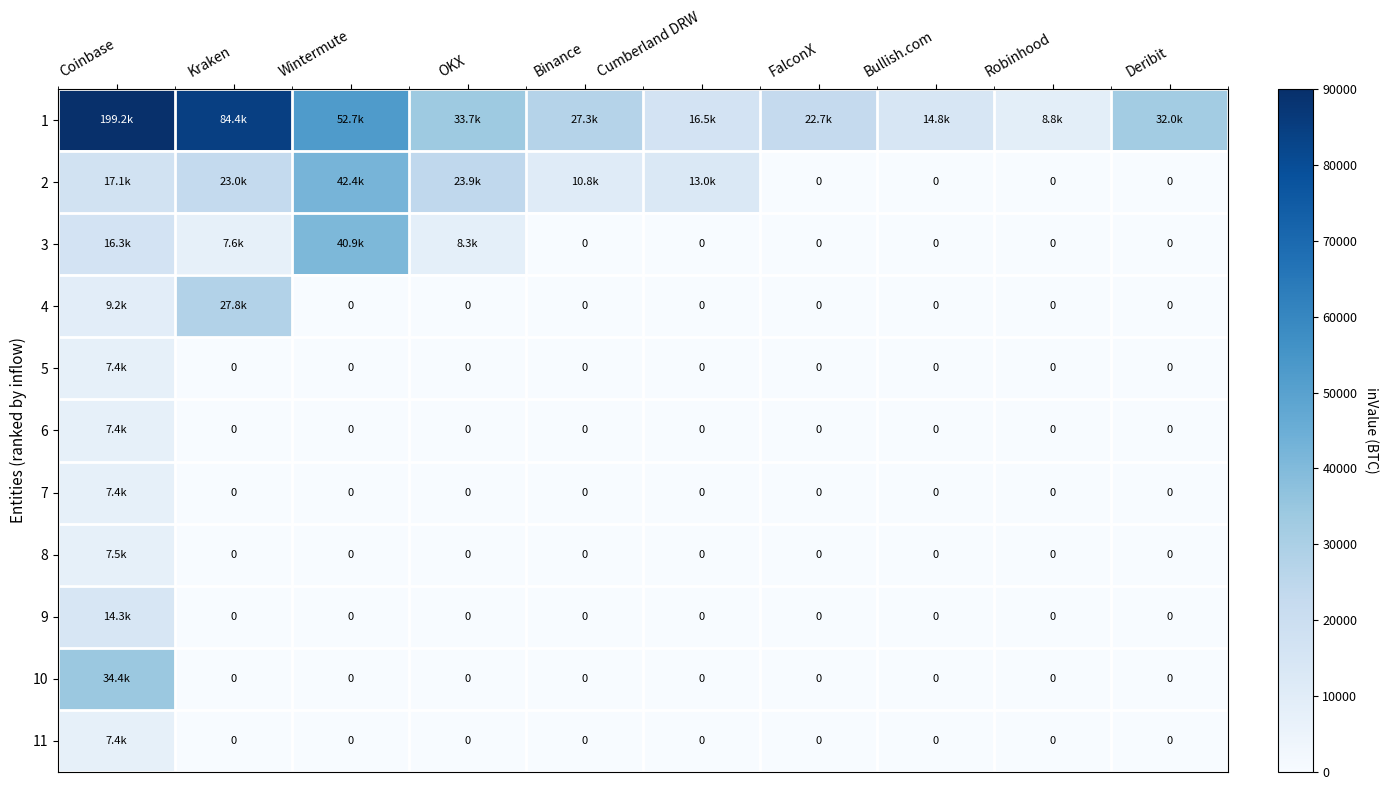

Rank the series at FalconX from lowest to highest value.

2, 3, 4, 5, 6, 7, 8, 9, 10, 11, 1